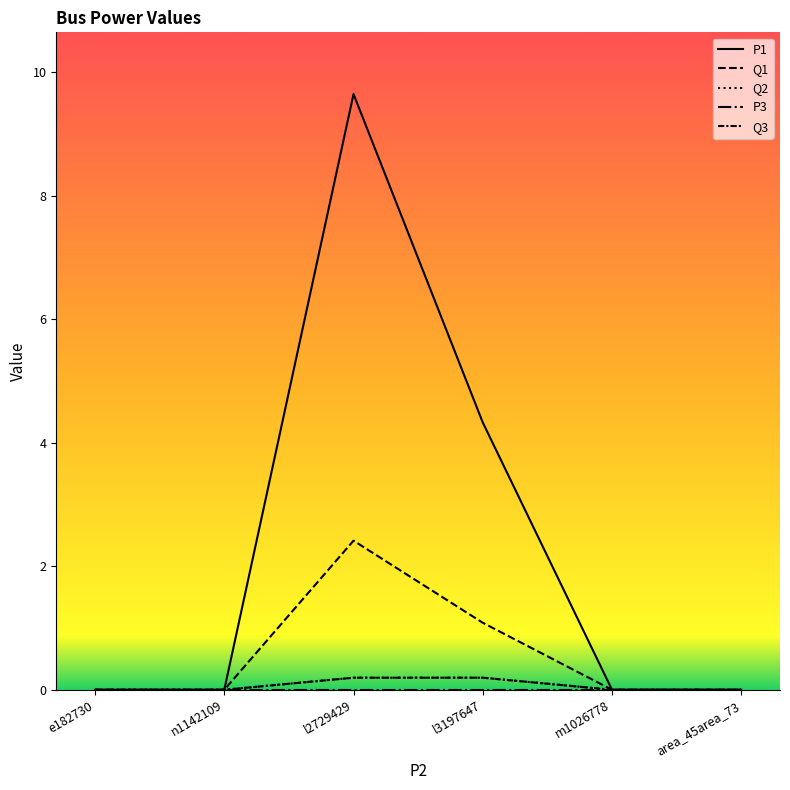

Which label corresponds to the largest value in the chart?

l2729429